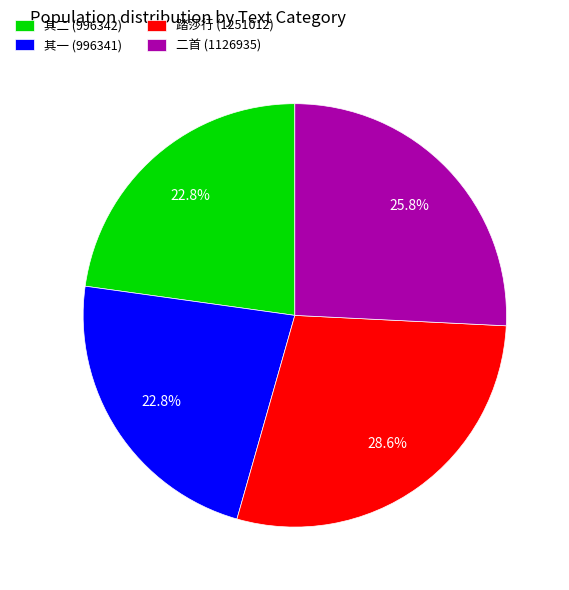

Is there a majority slice in this chart?

No